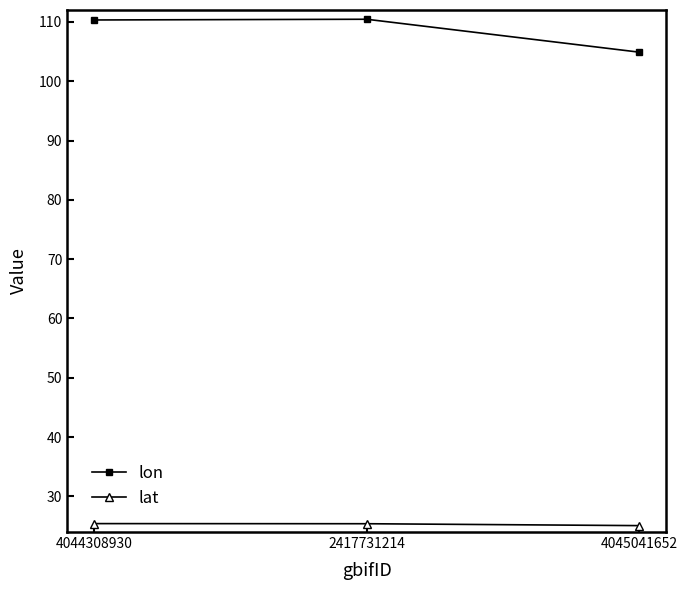

What is the total value across all series at 2417731214?

135.8